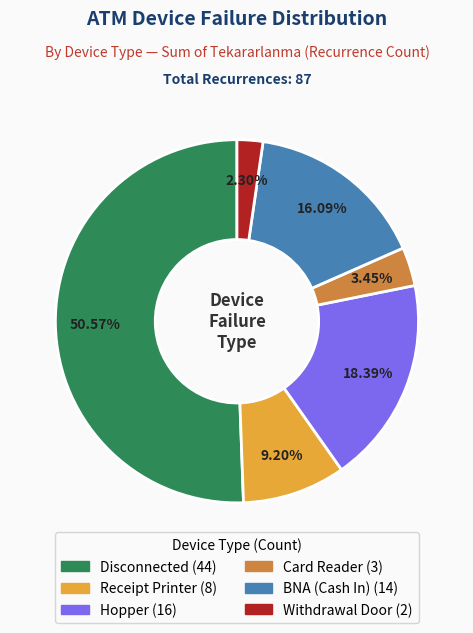

Is the sum of Hopper and Withdrawal Door greater than half?

No